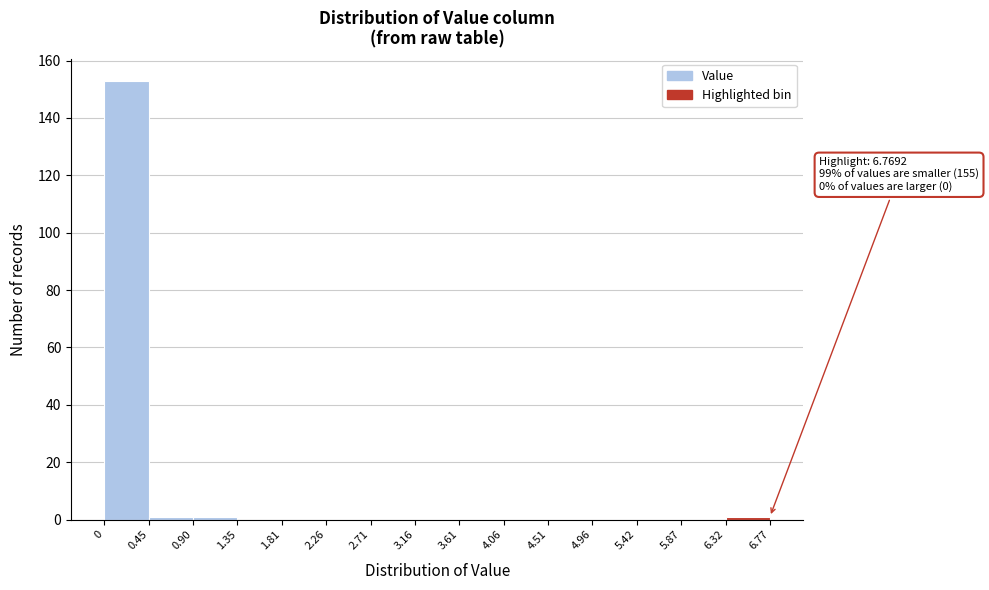

Which range on the x-axis has the tallest bar?

0 to 0.45